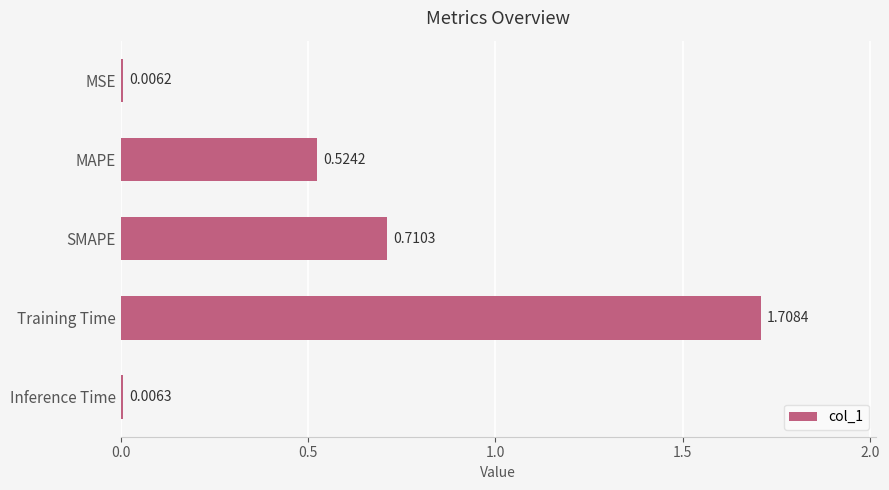

What is the maximum value shown in the chart?

1.7